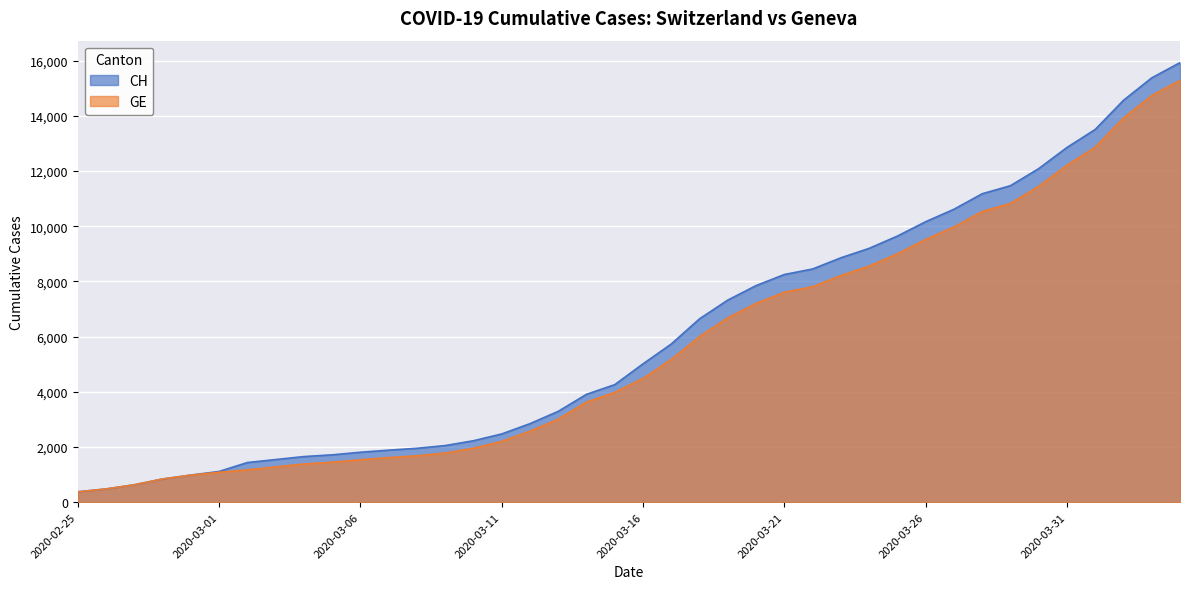

What are all the series names shown in the legend?

CH, GE